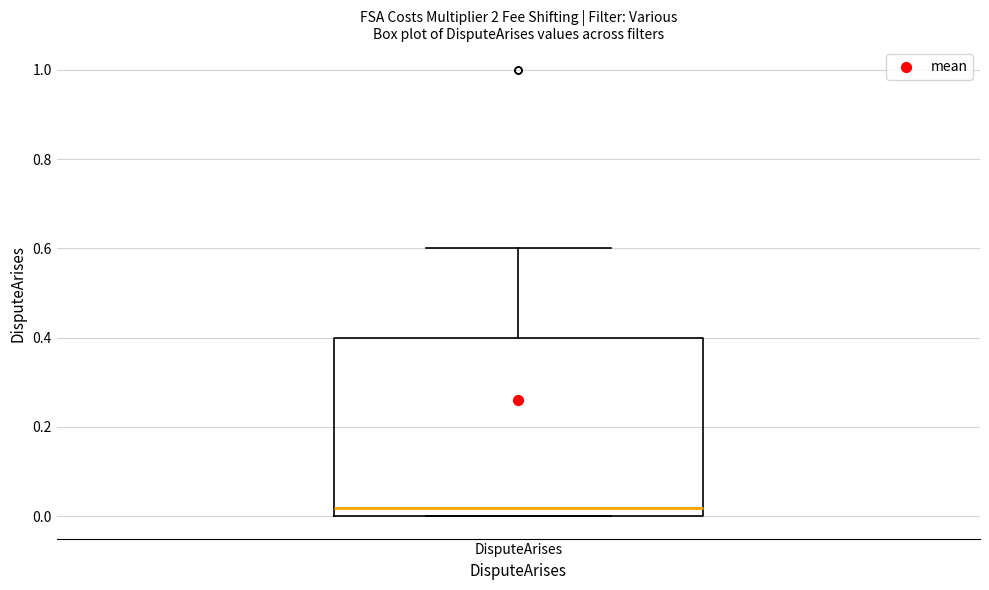

Transcribe this box plot: give where the median line is, the range the box spans, and where the two whiskers end, as read against the y-axis. The values are not printed on the chart, so give them approximately, as read against the axis.

median 0.02, box 0.00 to 0.40, whiskers 0.00 to 0.60